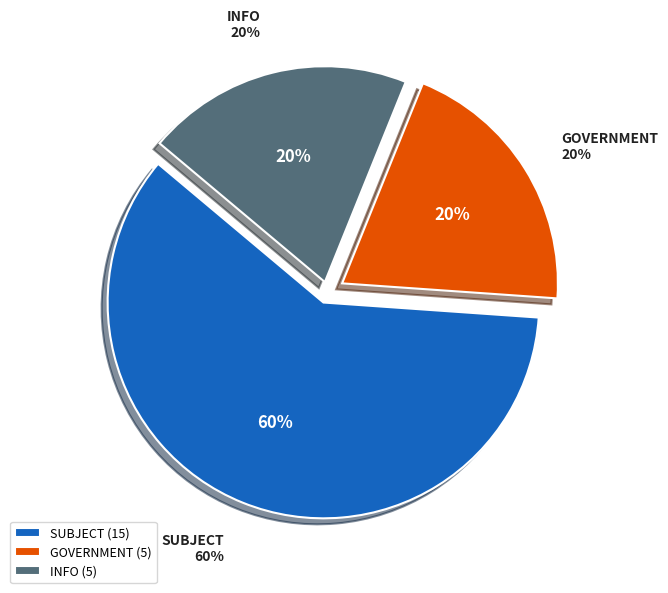

To the nearest percent, what portion does subject represent?

60%